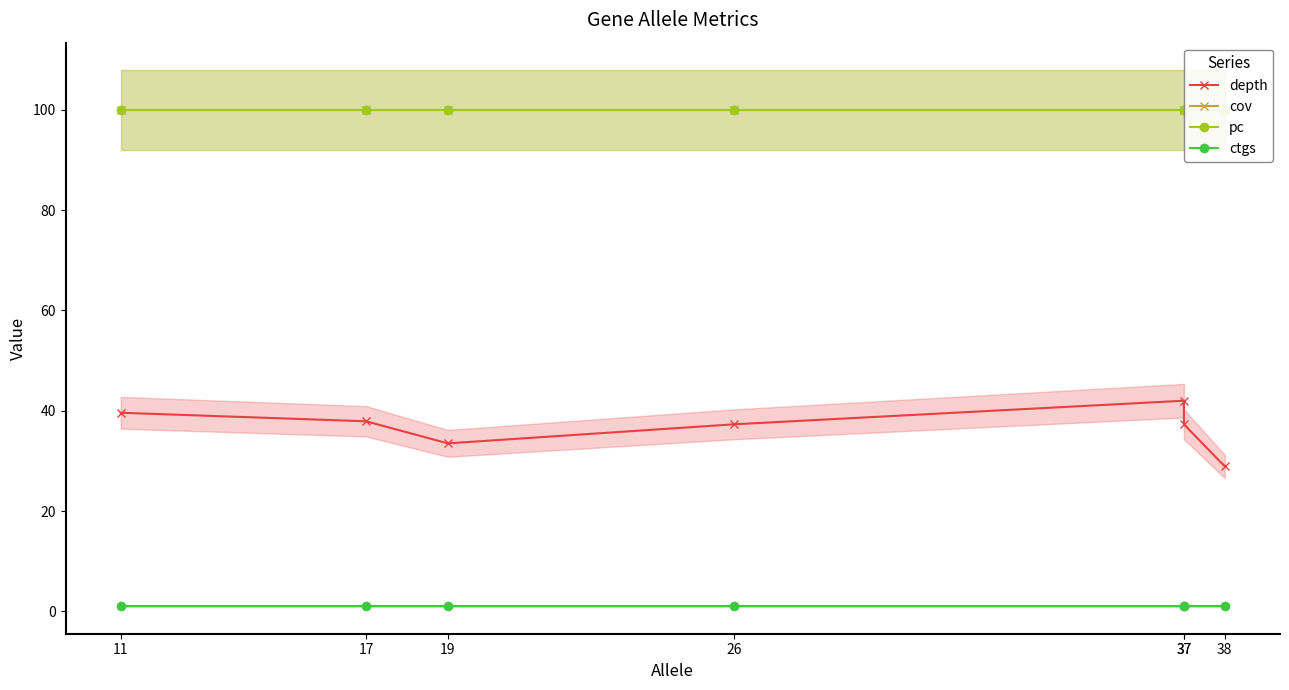

Reading left to right, what are all the values shown in this chart?

depth: 39.6	37.9	33.5	37.3	42.0	37.3	28.9
cov: 100.0	100.0	100.0	100.0	100.0	100.0	100.0
pc: 100.0	100.0	100.0	100.0	100.0	100.0	100.0
ctgs: 1.0	1.0	1.0	1.0	1.0	1.0	1.0